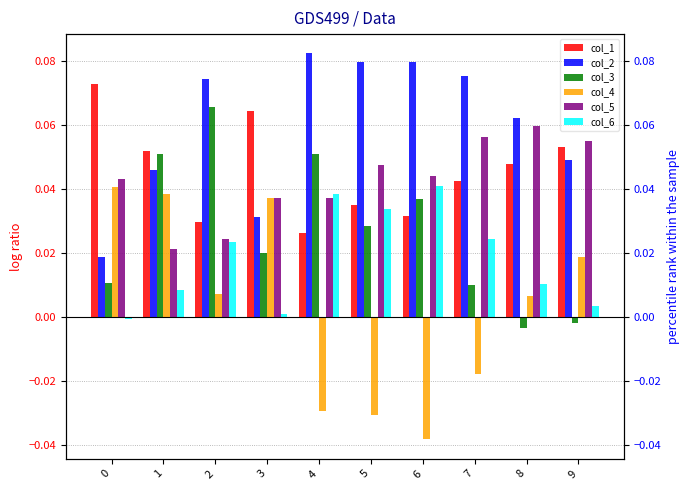

True or false: col_6 has a value of 0.0 at 1.

False